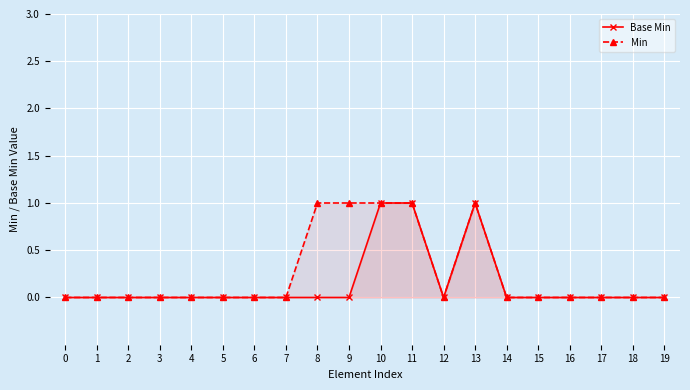

What are all the series names shown in the legend?

Base Min, Min